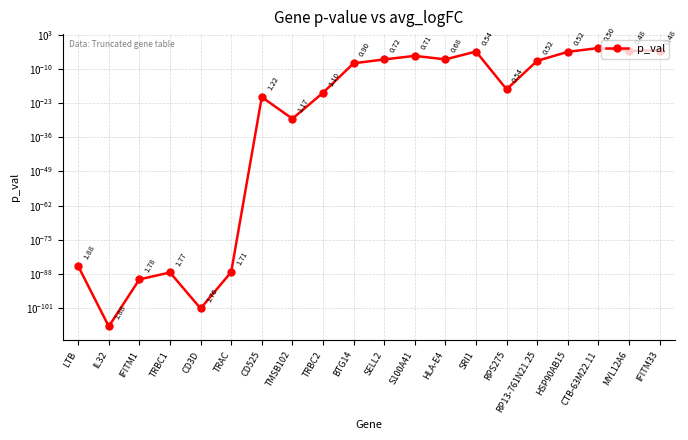

What is the label of the 11th point from the left?

SELL2